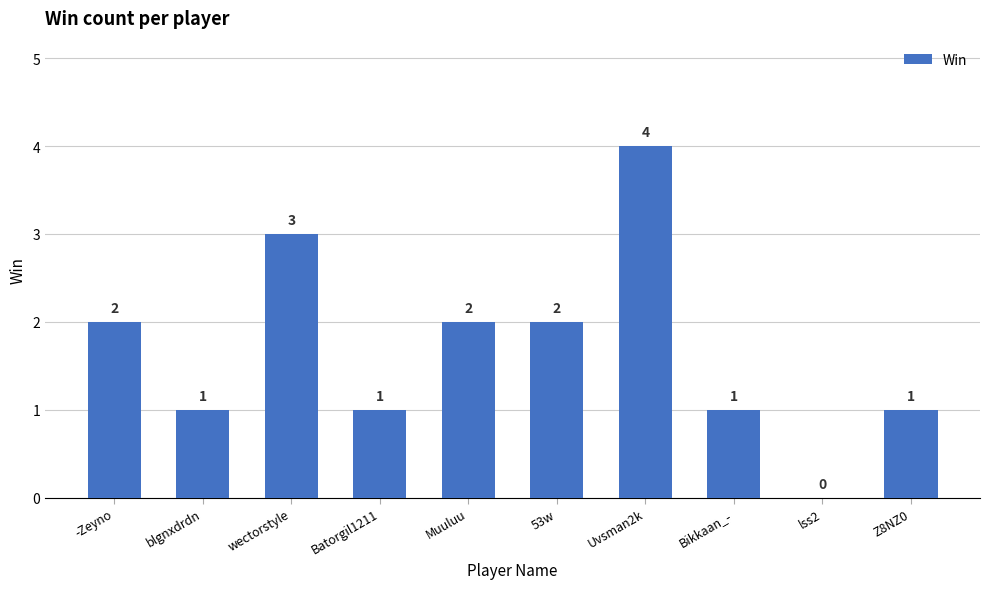

The value at Uvsman2k is 4. True or false?

True